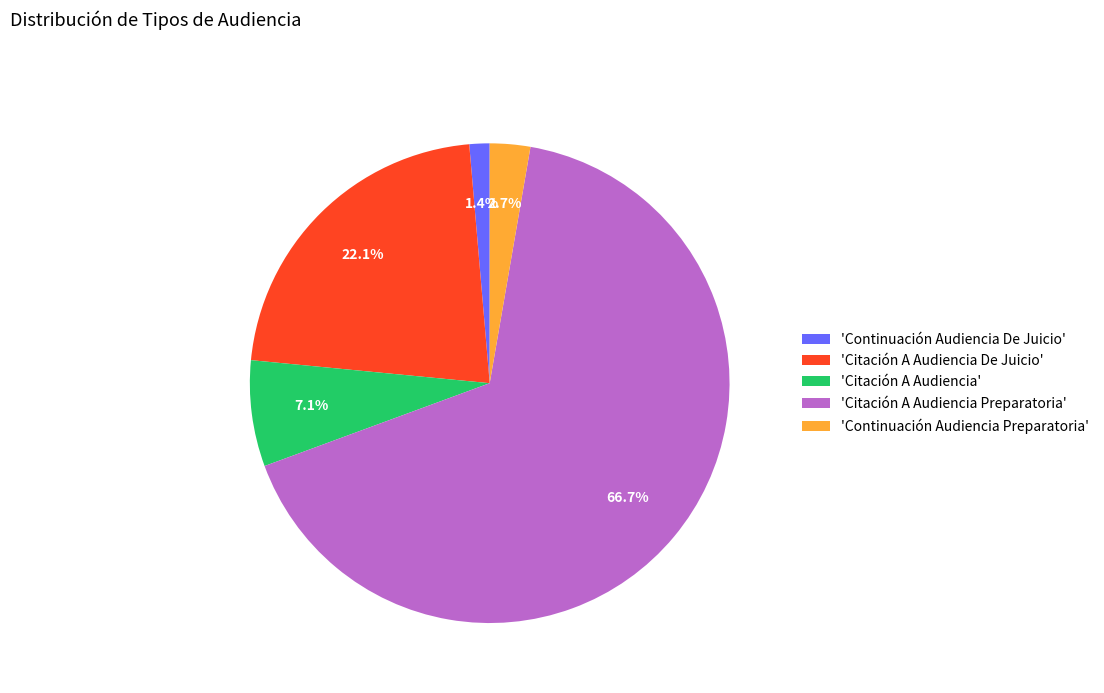

How many segments does this pie chart have?

5